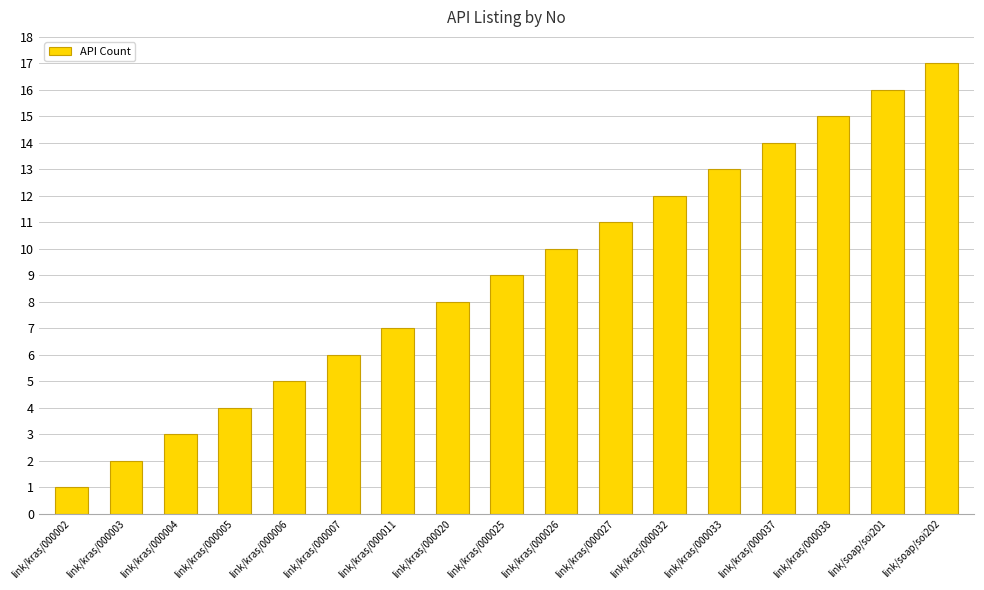

Reading left to right, transcribe all the data shown in this chart.

link/kras/000002=1	link/kras/000003=2	link/kras/000004=3	link/kras/000005=4	link/kras/000006=5	link/kras/000007=6	link/kras/000011=7	link/kras/000020=8	link/kras/000025=9	link/kras/000026=10	link/kras/000027=11	link/kras/000032=12	link/kras/000033=13	link/kras/000037=14	link/kras/000038=15	link/soap/soi201=16	link/soap/soi202=17